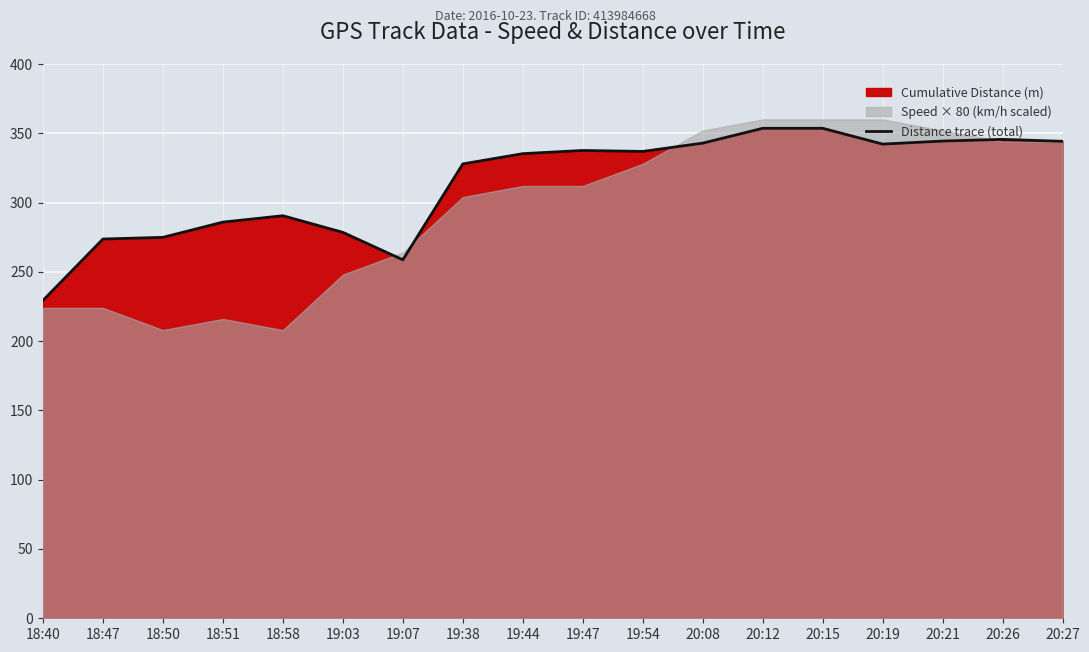

Between 20:15 and 18:58, which is larger?

20:15